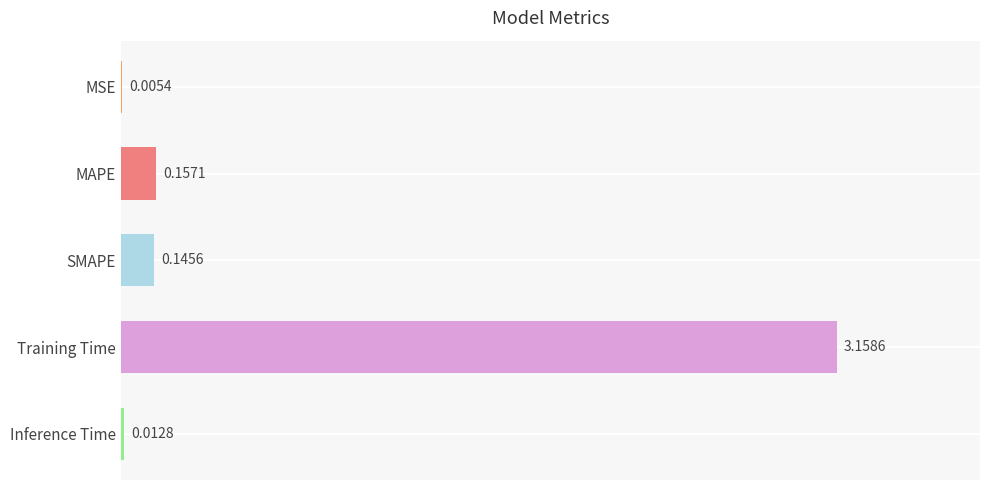

At which label is the value closest to 1?

MAPE